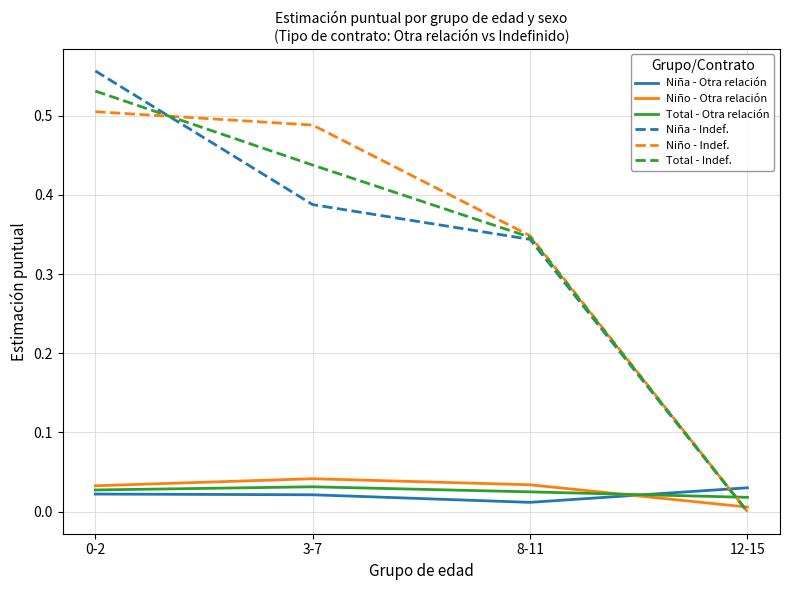

Is it true that Niña - Indef. equals 0.5 at 8-11?

False